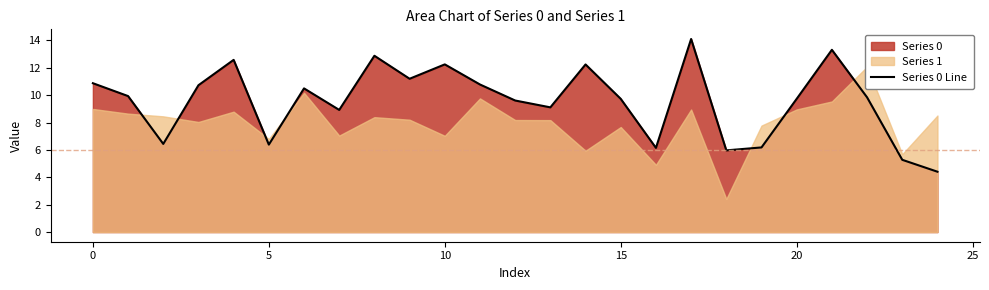

The value at 17 is 4.7. True or false?

False